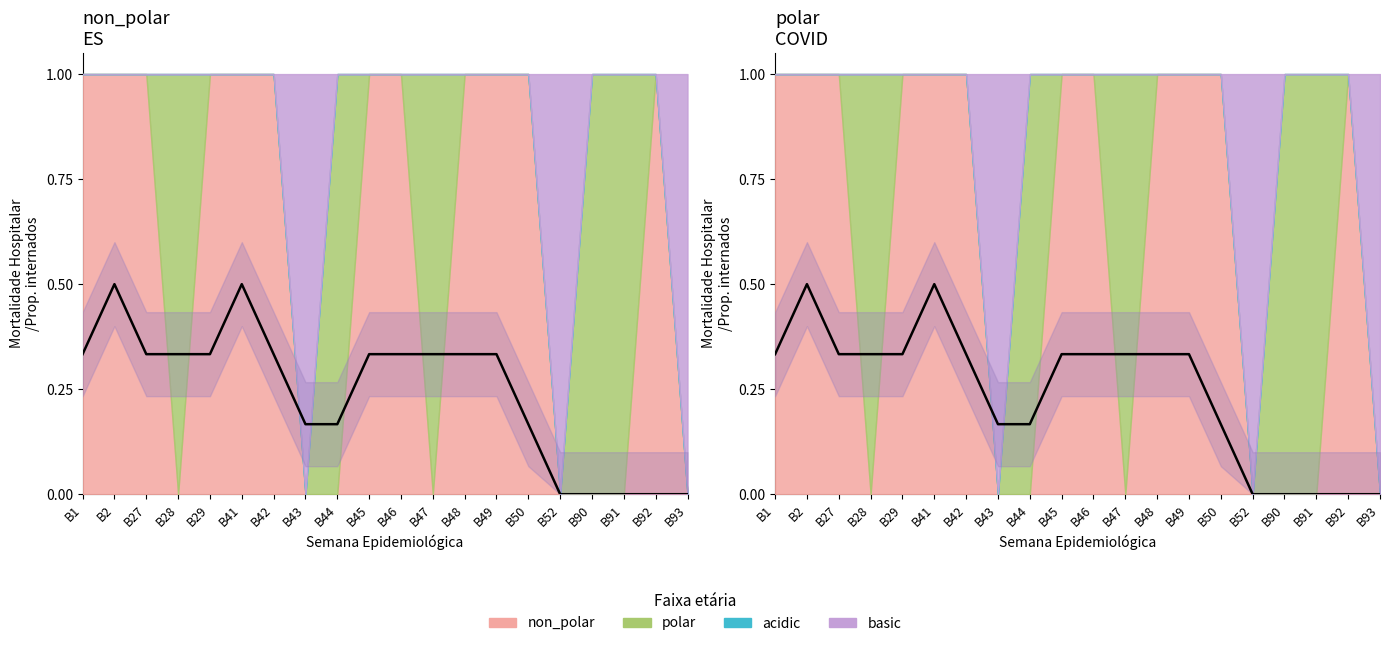

What is the sum of the values at B44 and B45?

0.5